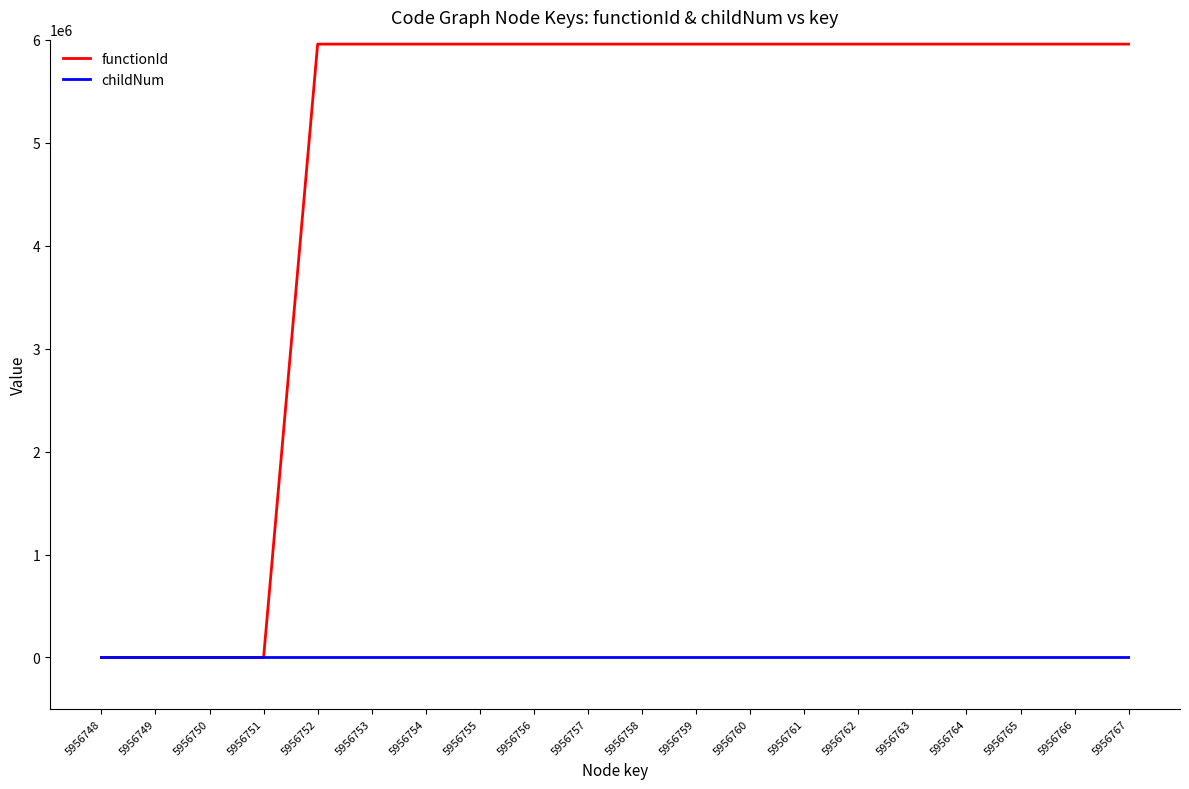

Is this an area chart (filled region under the line)?

No